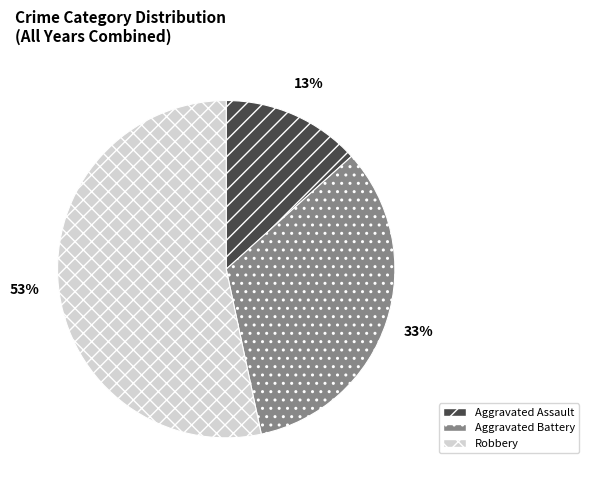

What is the largest slice in the pie chart?

Robbery